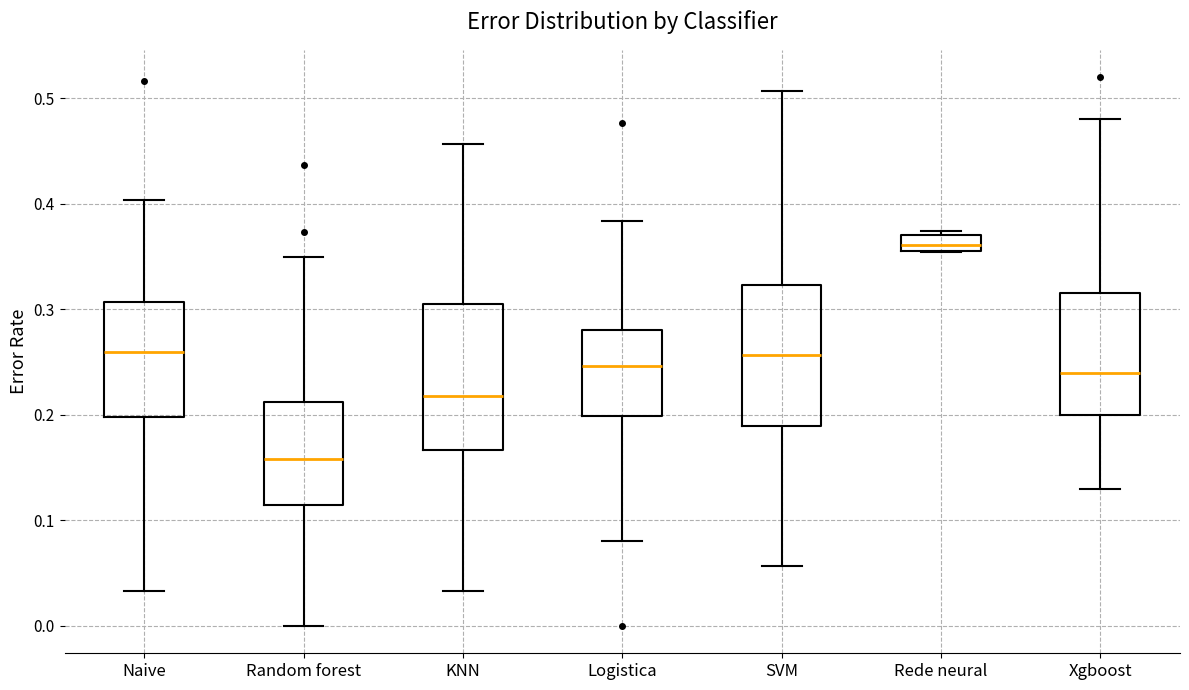

Where is the upper edge of the box for Xgboost on the y-axis? The values are not printed on the chart, so give them approximately, as read against the axis.

0.32